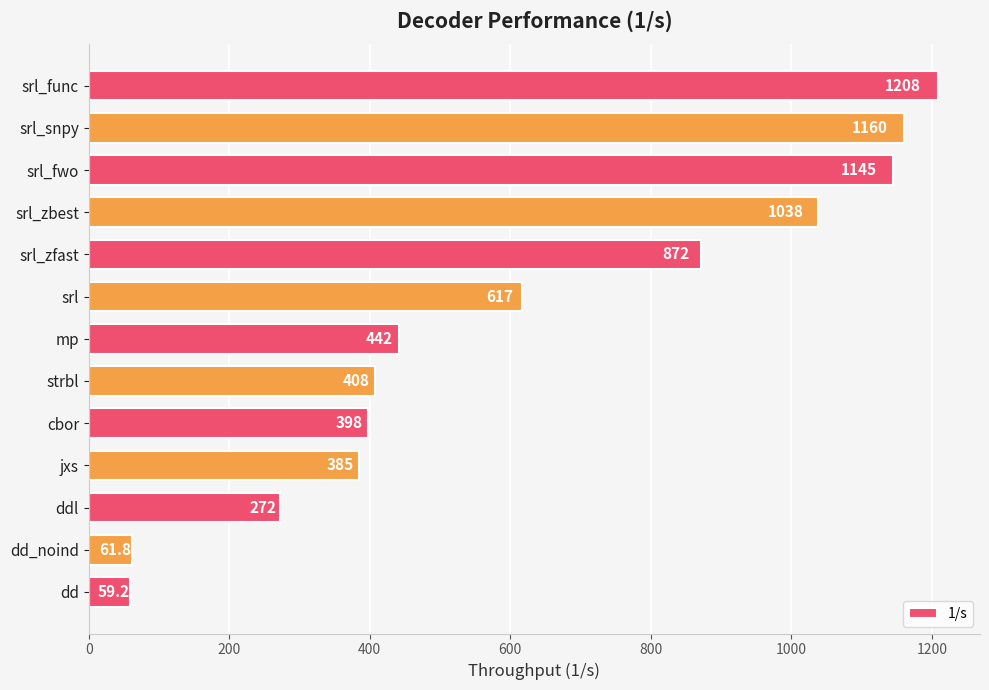

How many data points does each series have?

13